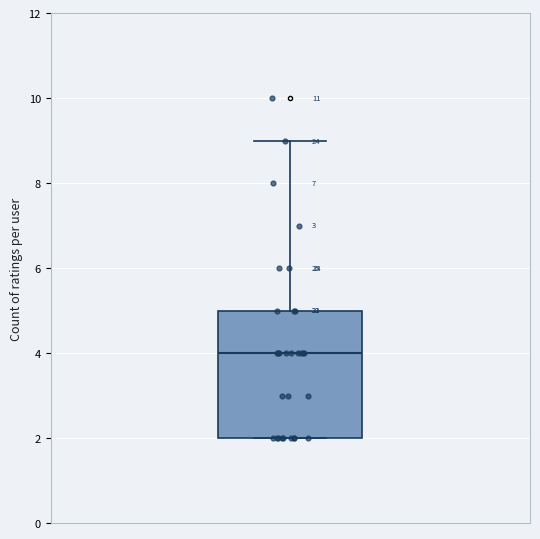

Read this box plot against the y-axis: the position of the median line, the range covered by the box, and the ends of both whiskers. The values are not printed on the chart, so give them approximately, as read against the axis.

median 4, box 2 to 5, whiskers 2 to 9